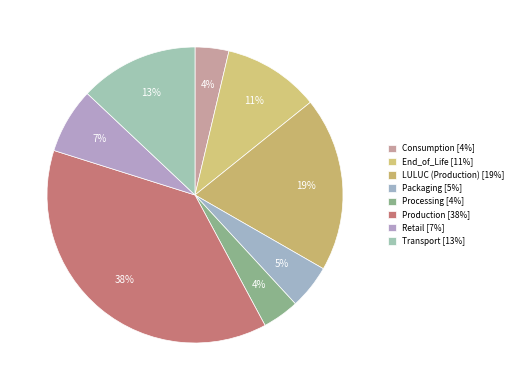

What is the largest slice in the pie chart?

Production